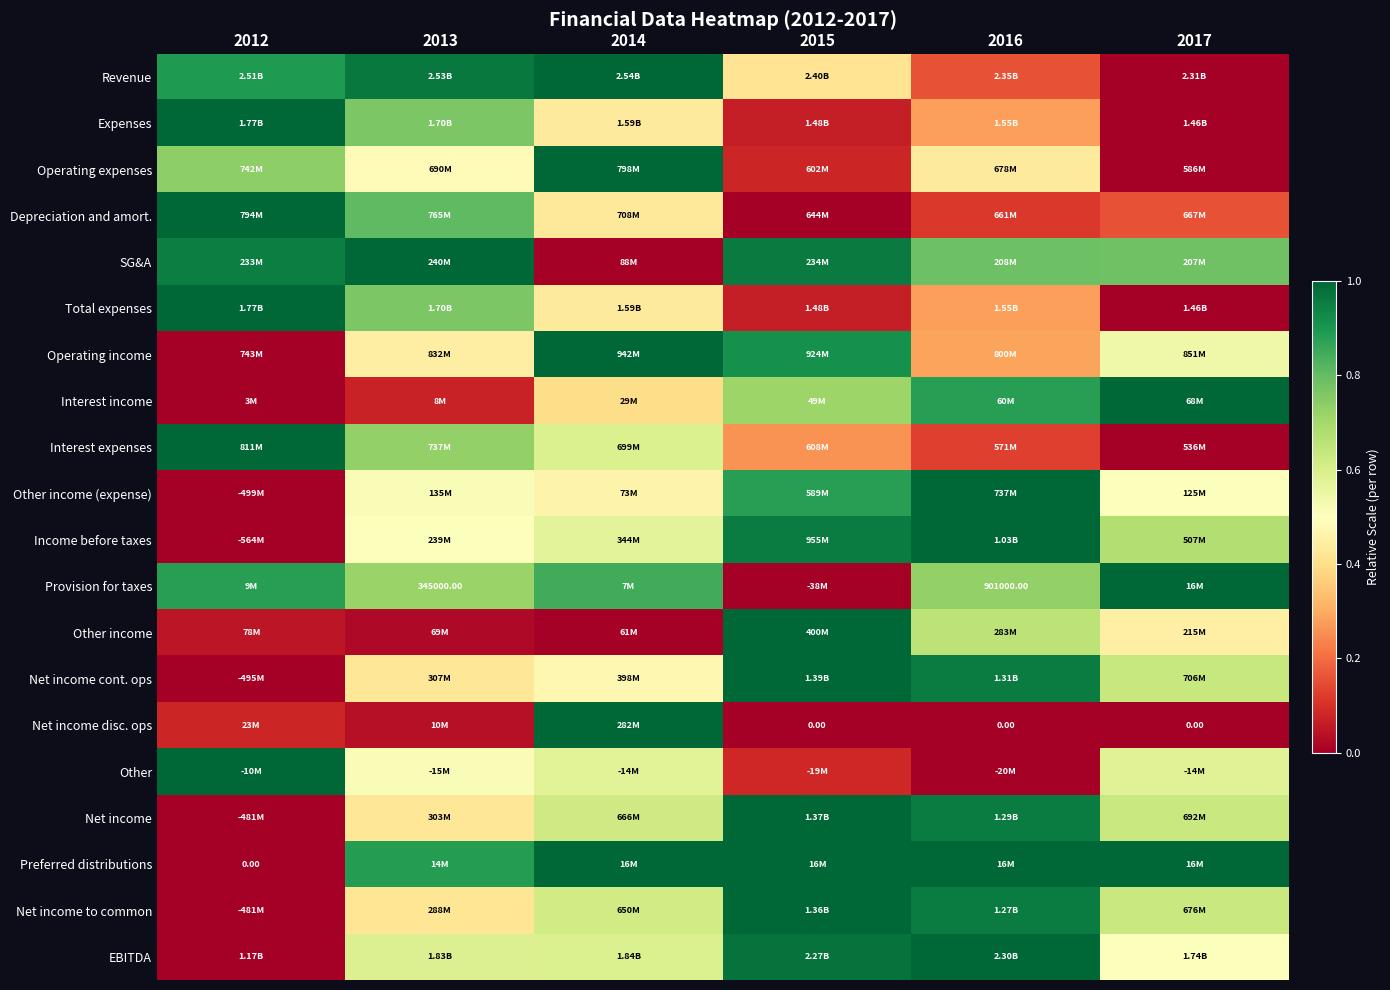

Between 2015 and 2016, which is larger?

2015